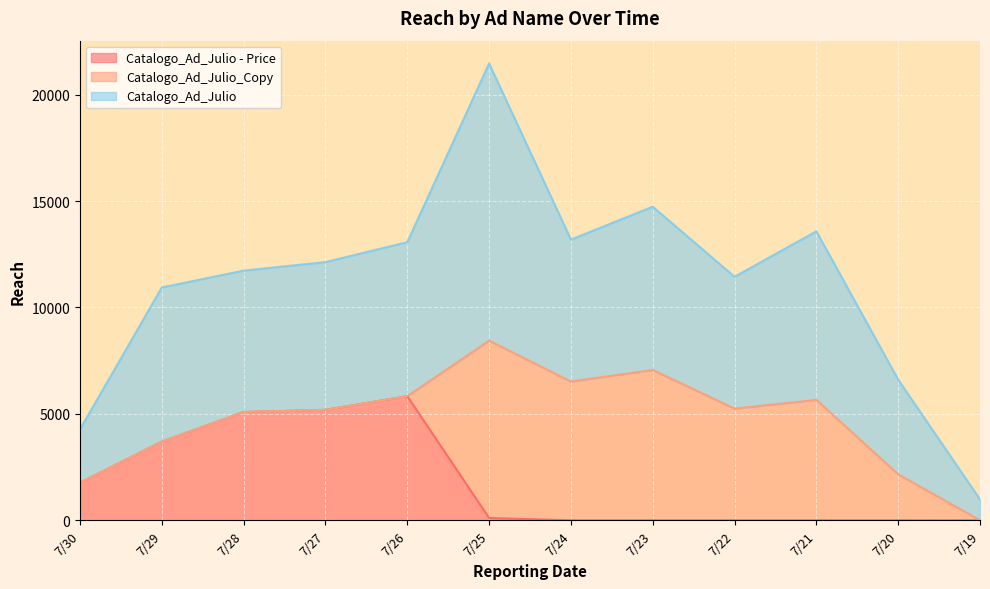

Read the Catalogo_Ad_Julio value at 7/20.

6605